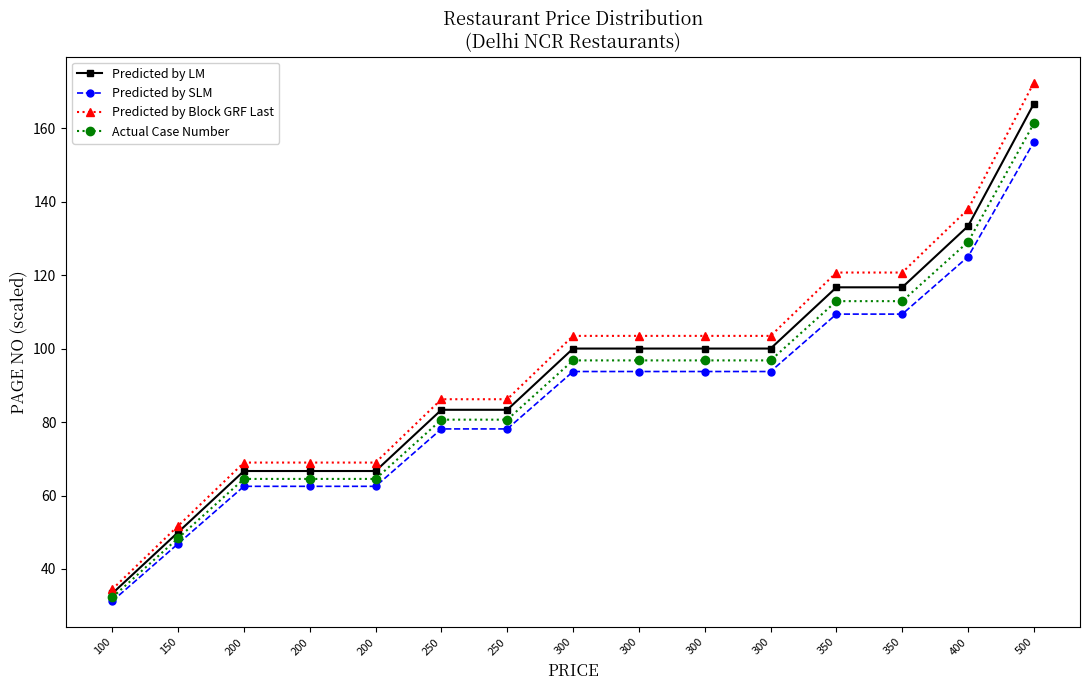

The Predicted by LM series shows 34.5 at 150. True or false?

False